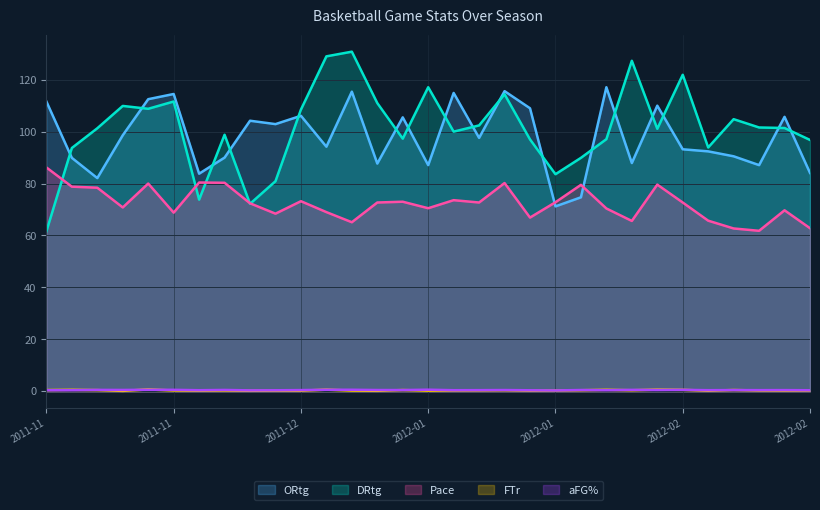

Reading left to right, what are all the values shown in this chart?

ORtg: 111.6	89.9	82.1	98.6	112.5	114.5	83.8	90.0	104.2	102.9	106.1	94.2	115.4	87.7	105.5	87.1	114.9	97.6	115.6	109.0	71.2	74.7	117.1	87.9	110.0	93.2	92.4	90.5	87.1	105.7	84.1
DRtg: 61.6	93.7	101.3	109.9	108.8	111.6	73.8	98.8	72.2	80.9	108.5	129.0	130.8	111.0	97.3	117.1	100.0	102.4	114.4	97.0	83.6	89.9	97.1	127.3	101.1	121.9	93.9	104.8	101.6	101.4	96.8
Pace: 86.2	78.8	78.4	70.8	80.0	68.8	80.4	80.3	72.4	68.4	73.2	69.0	65.1	72.7	73.0	70.5	73.6	72.7	80.2	66.9	72.8	79.5	70.4	65.6	79.6	72.7	65.7	62.7	61.8	69.7	62.8
FTr: 0.5	0.5	0.4	0.1	0.7	0.3	0.2	0.3	0.2	0.2	0.2	0.6	0.3	0.2	0.5	0.2	0.3	0.3	0.4	0.2	0.3	0.4	0.6	0.4	0.6	0.5	0.2	0.5	0.3	0.2	0.3
aFG%: 0.4	0.4	0.5	0.5	0.6	0.5	0.4	0.5	0.3	0.4	0.4	0.6	0.6	0.5	0.5	0.6	0.4	0.4	0.5	0.4	0.3	0.5	0.4	0.5	0.5	0.5	0.4	0.4	0.4	0.4	0.4